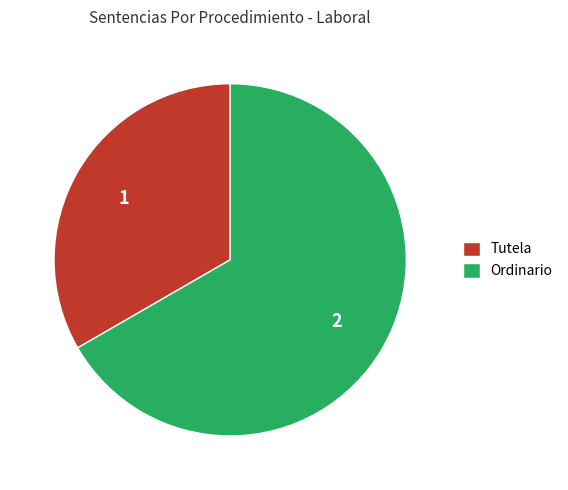

Rank the categories by value from highest to lowest.

Ordinario, Tutela